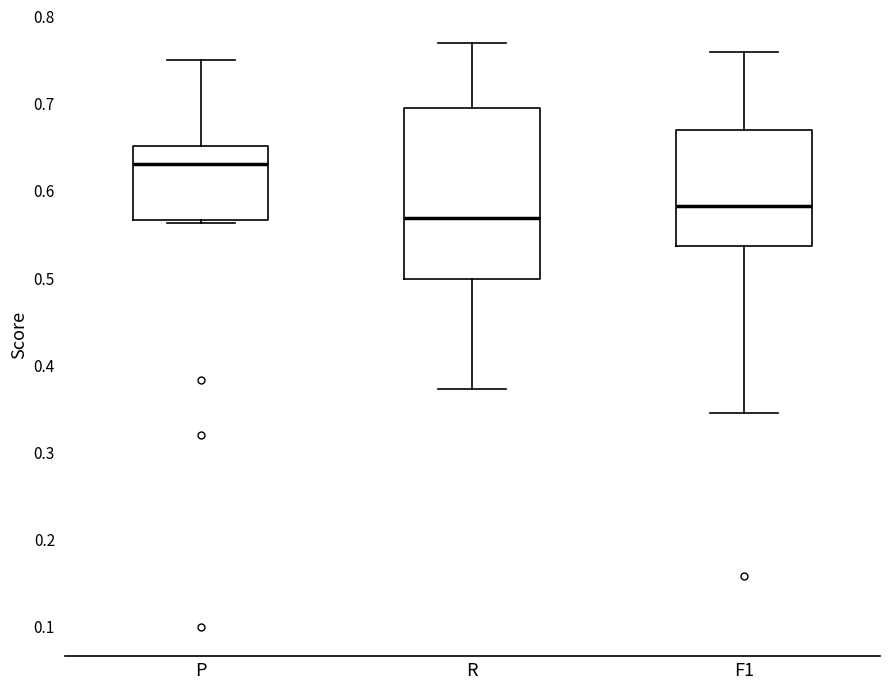

Reading left to right, read every box against the y-axis: the position of its median line, the range the box covers, and the ends of its whiskers. The values are not printed on the chart, so give them approximately, as read against the axis.

P: median 0.63, box 0.57 to 0.65, whiskers 0.56 to 0.75
R: median 0.57, box 0.50 to 0.69, whiskers 0.37 to 0.77
F1: median 0.58, box 0.54 to 0.67, whiskers 0.34 to 0.76